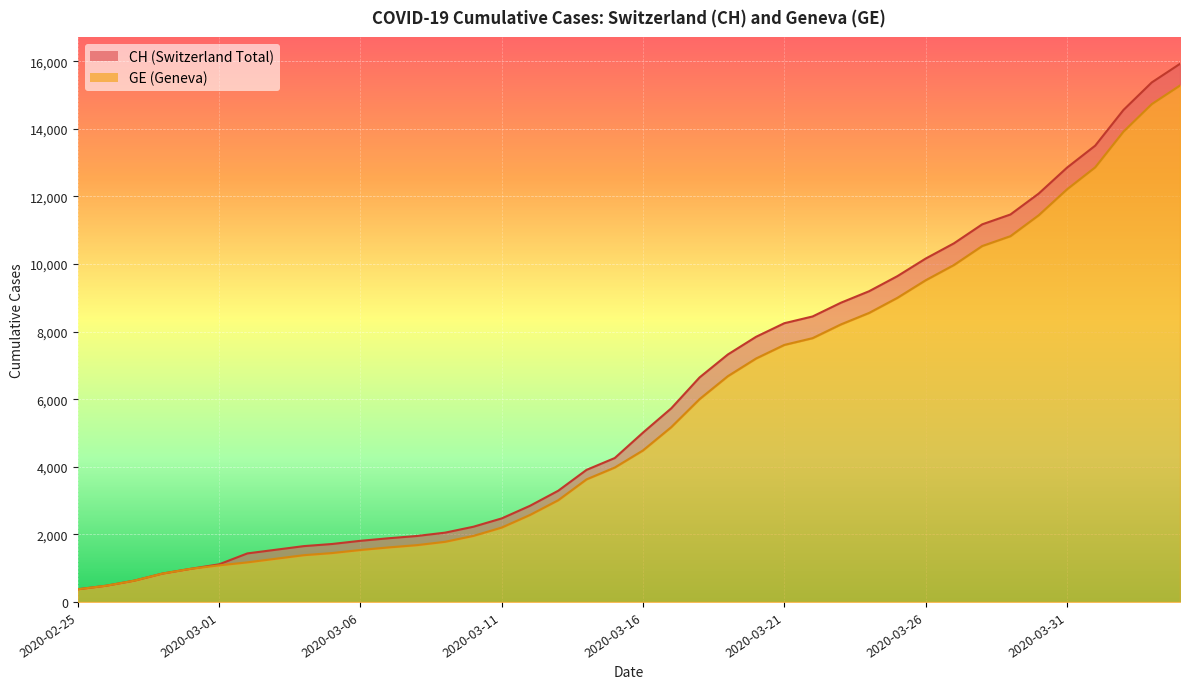

What is the value of the GE point at the 20th from the left?

3978